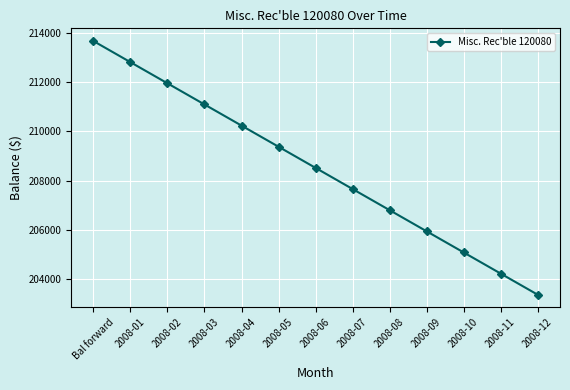

Read the value at 2008-01.

212808.5